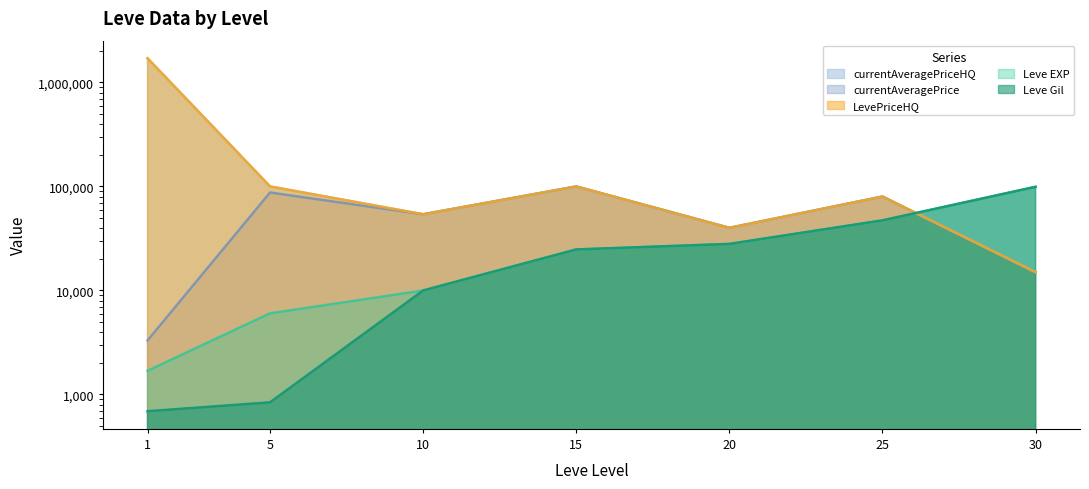

Is the value of currentAveragePrice at 30 greater than the value of Leve Gil at 10?

Yes